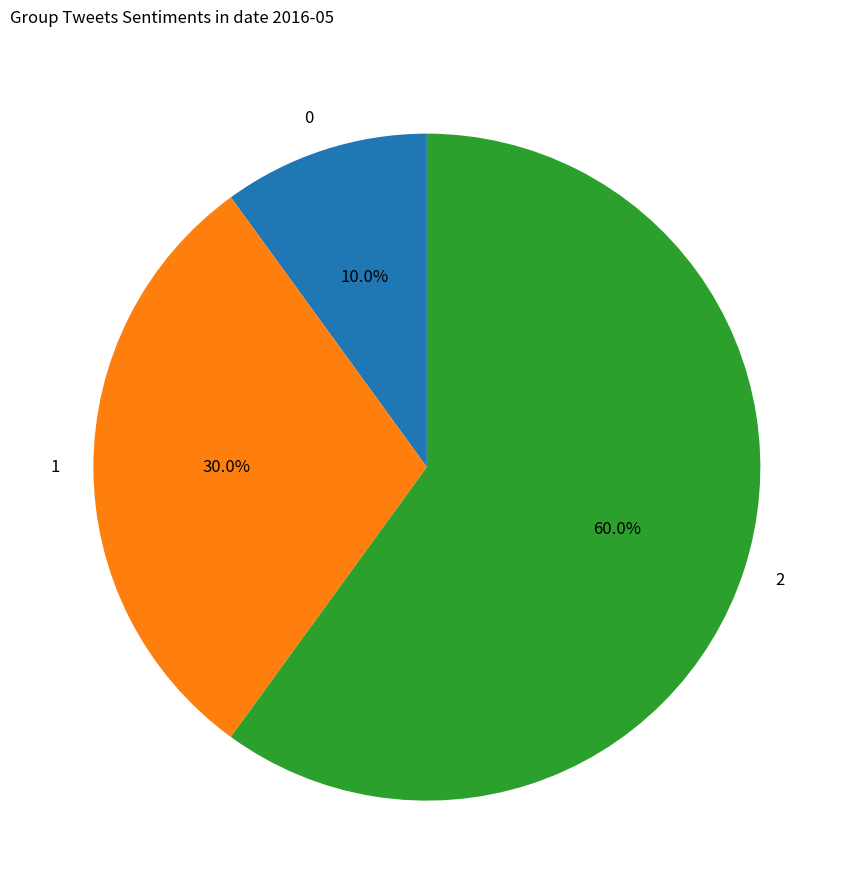

Which category accounts for the majority?

2